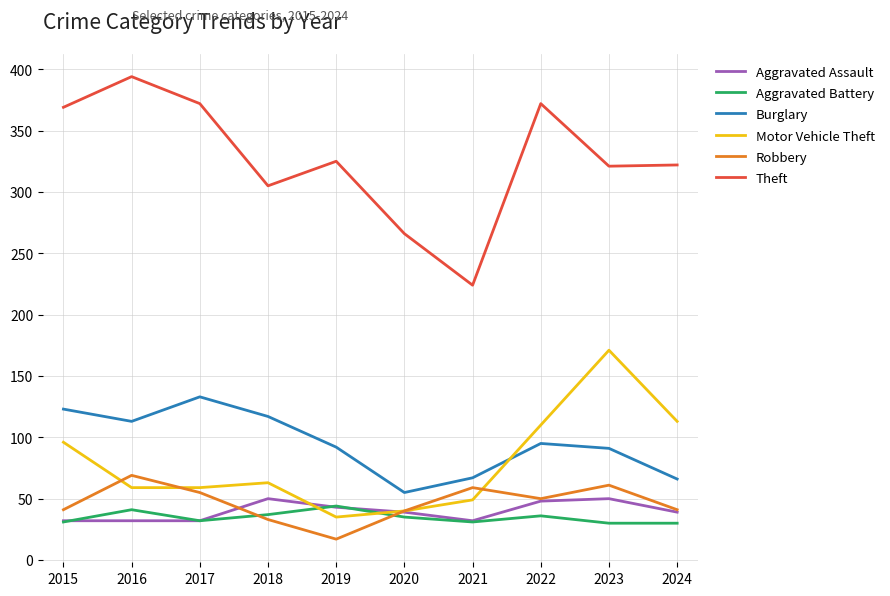

True or false: Burglary and Theft intersect in this chart.

False